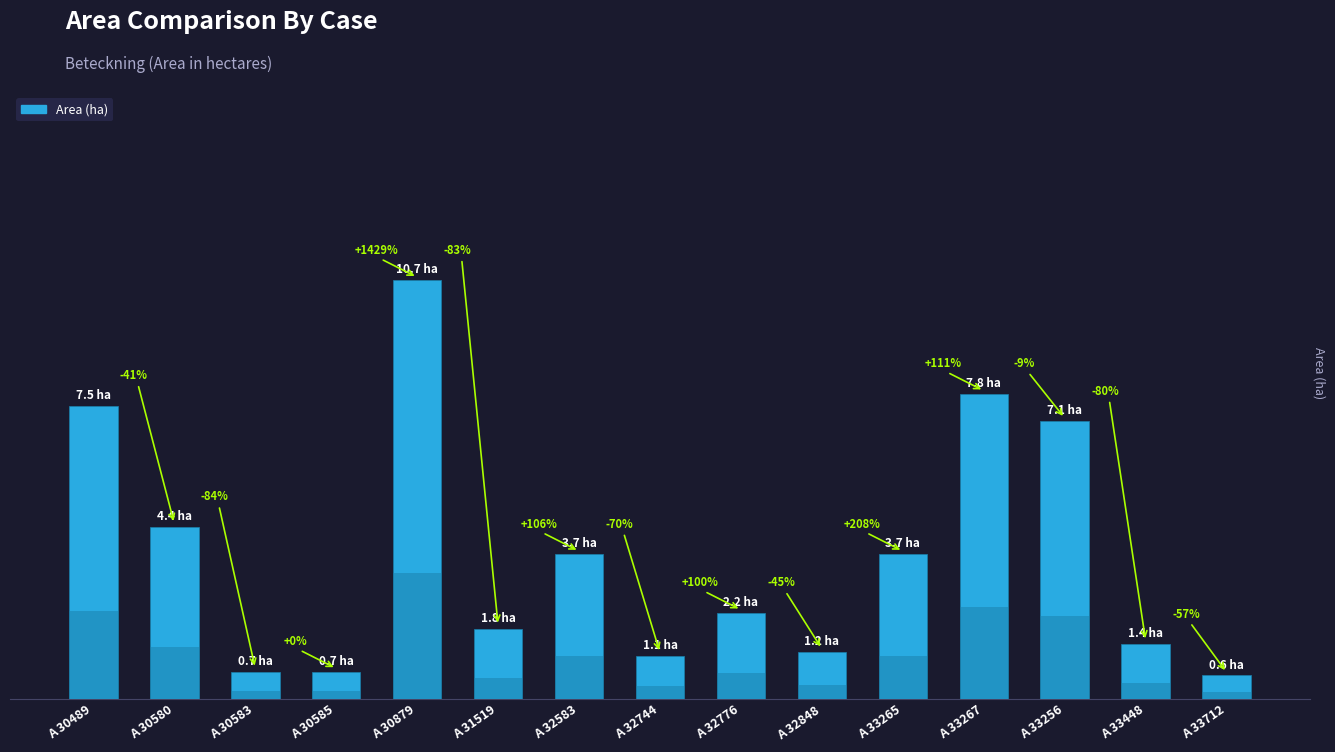

True or false: the data shows 5.3 at A 33267.

False